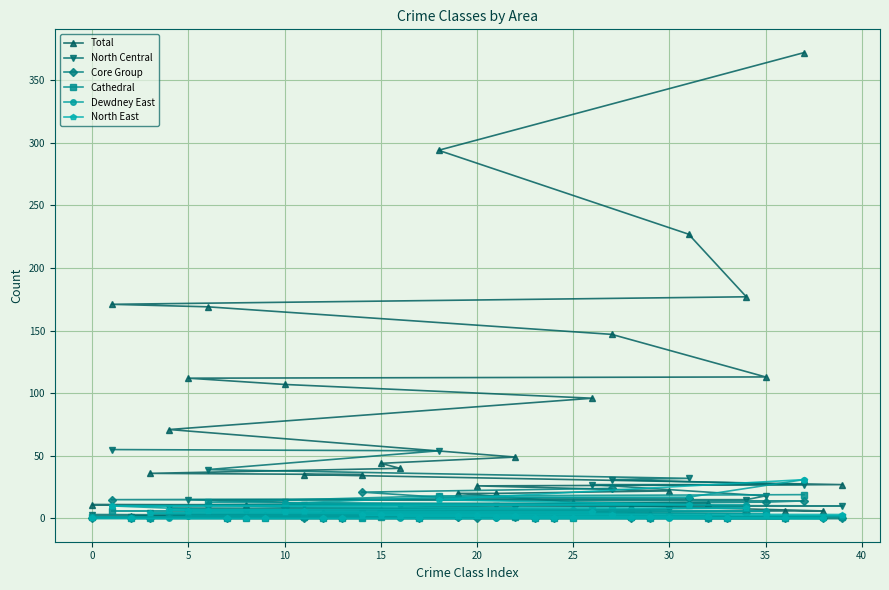

How many values in the Dewdney East series exceed 1?

17